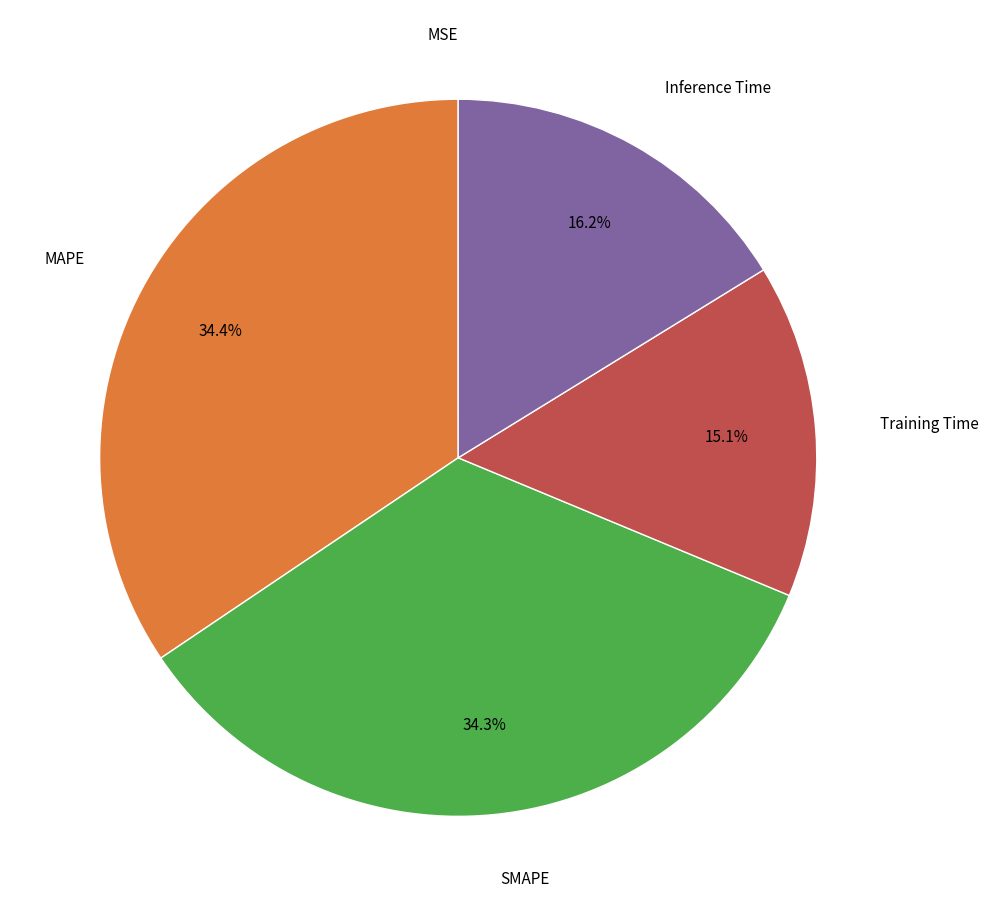

Is there a majority slice in this chart?

No